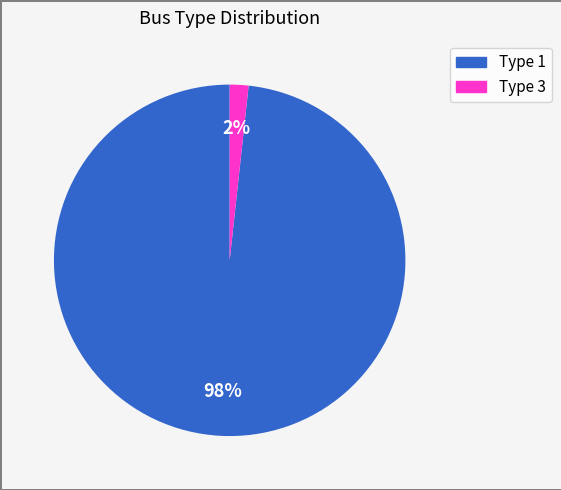

How many segments does this pie chart have?

2